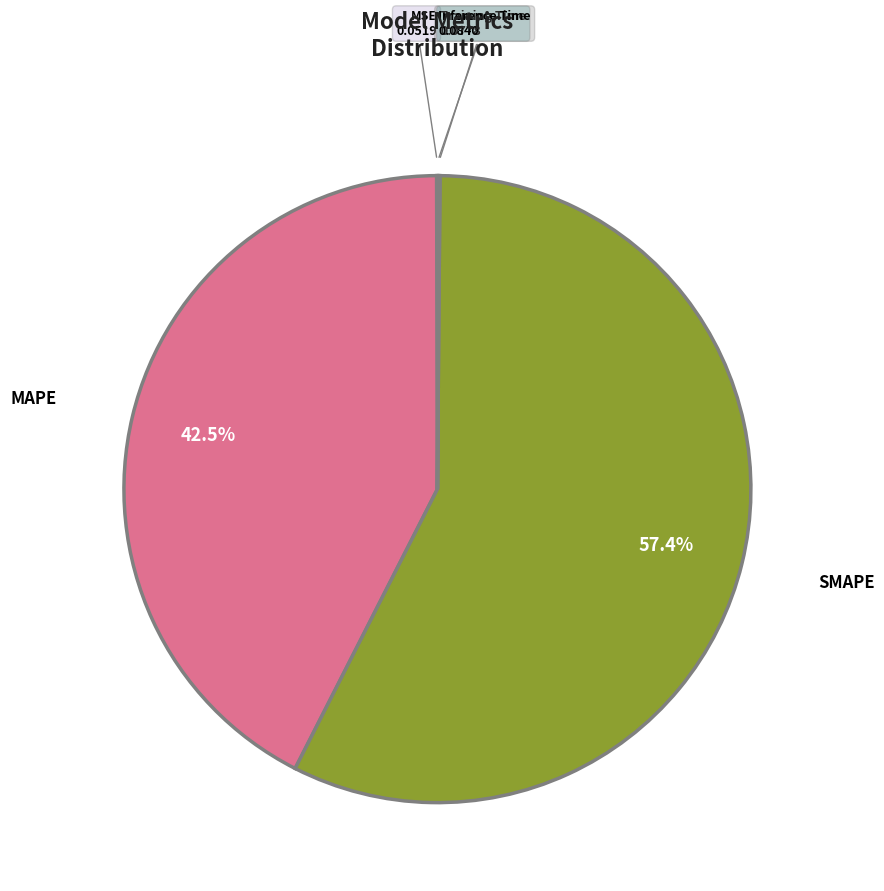

Which category has the biggest portion of the pie?

SMAPE